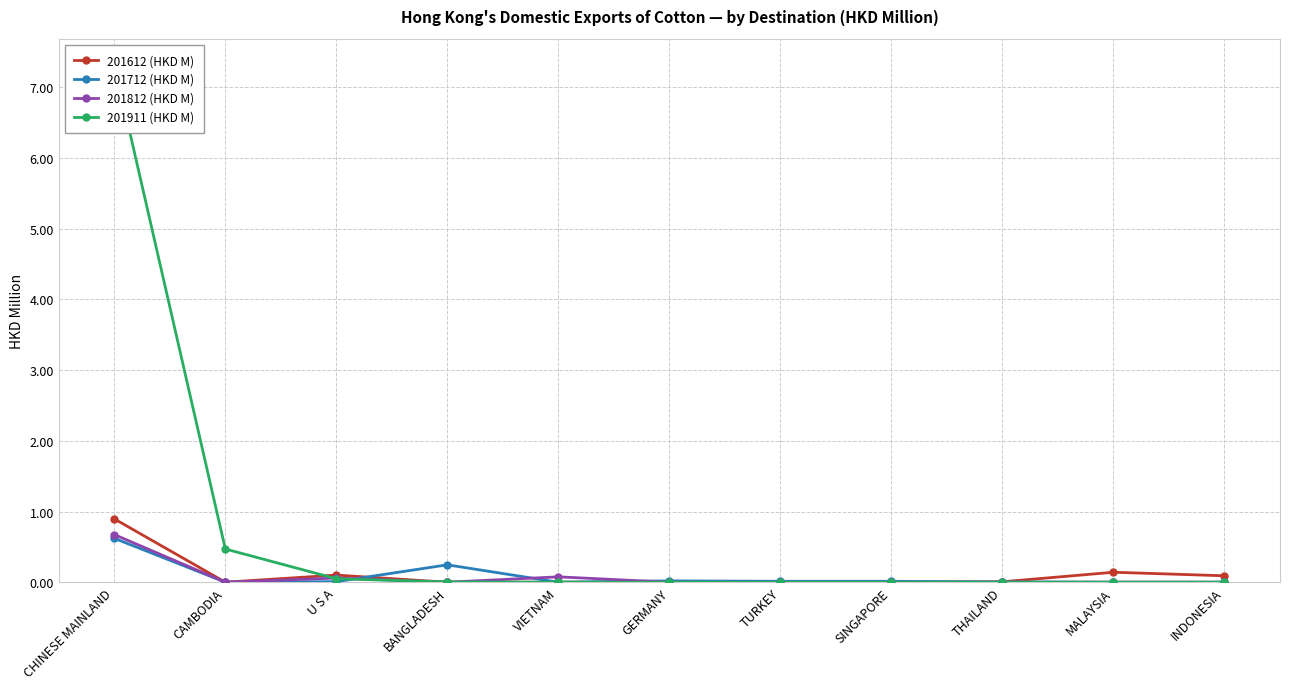

Which series has the largest range (max minus min)?

201911 (HKD M)